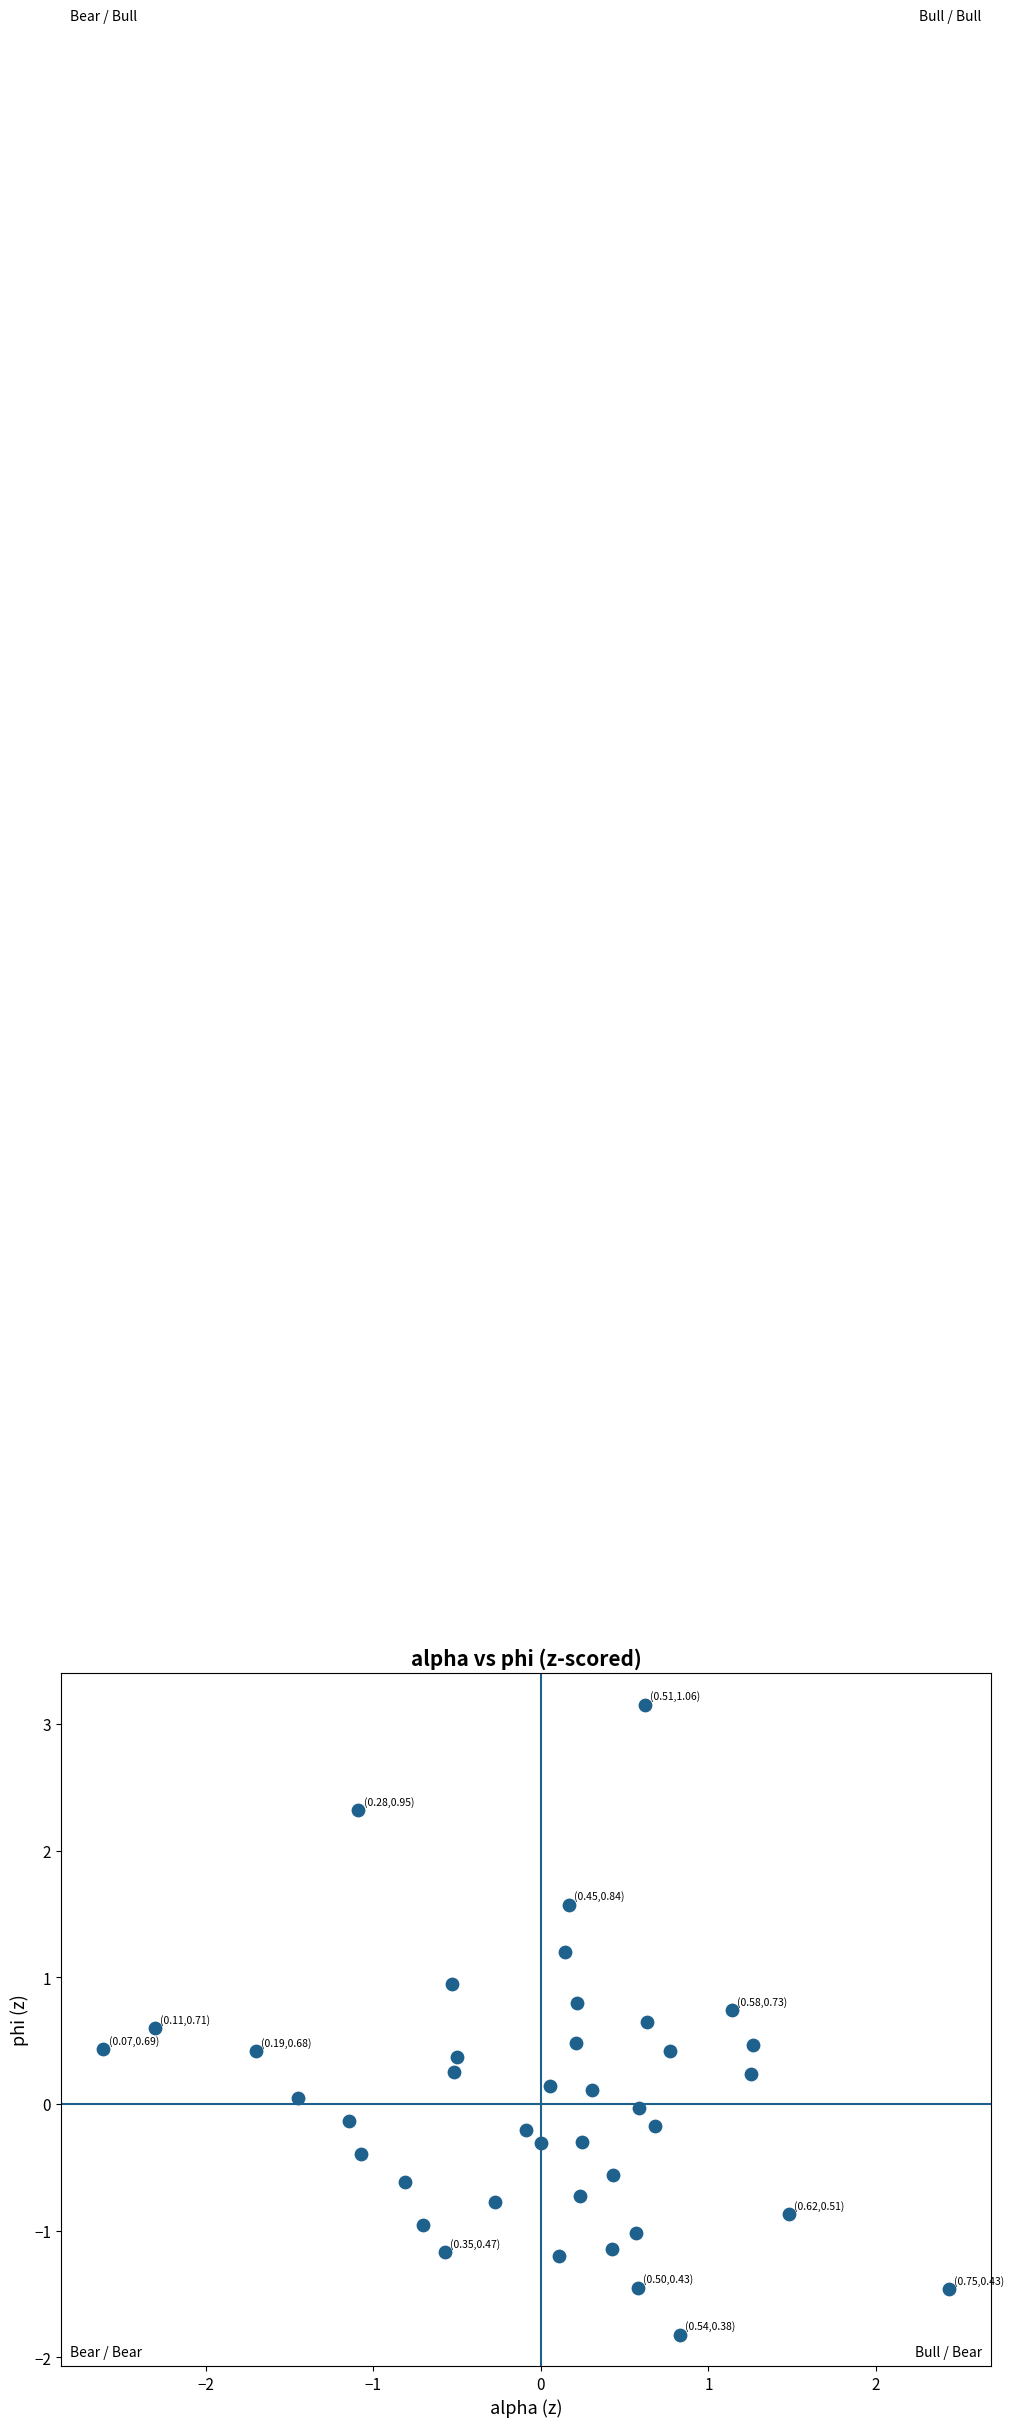

What is the range of Y values (max minus min)?

5.0